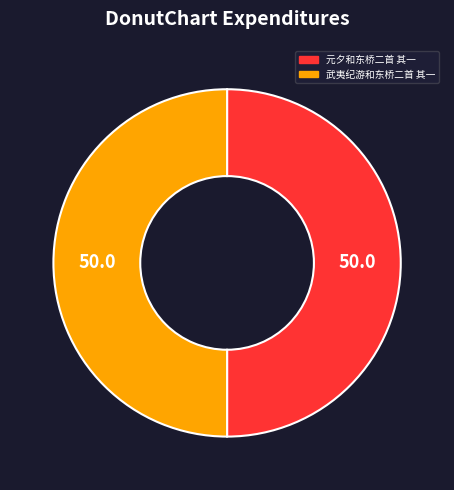

Is it true that 武夷纪游和东桥二首 其一 is 50% of the pie?

True